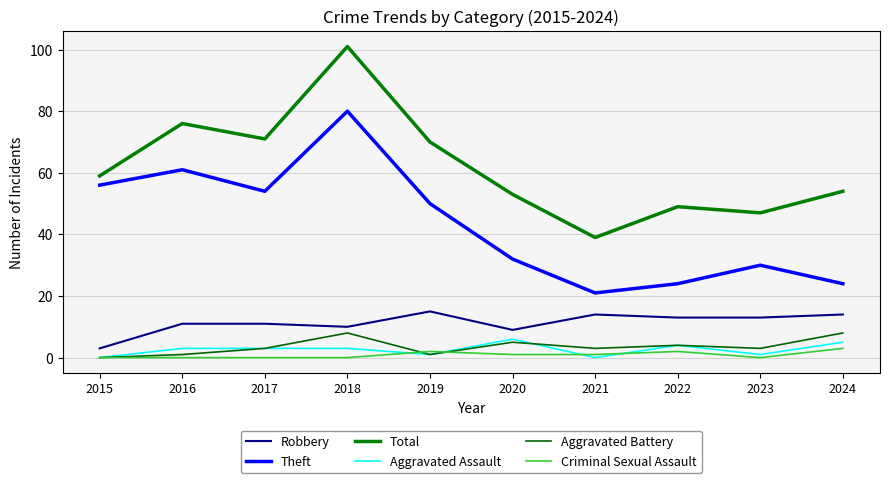

How many lines are shown in the chart?

6